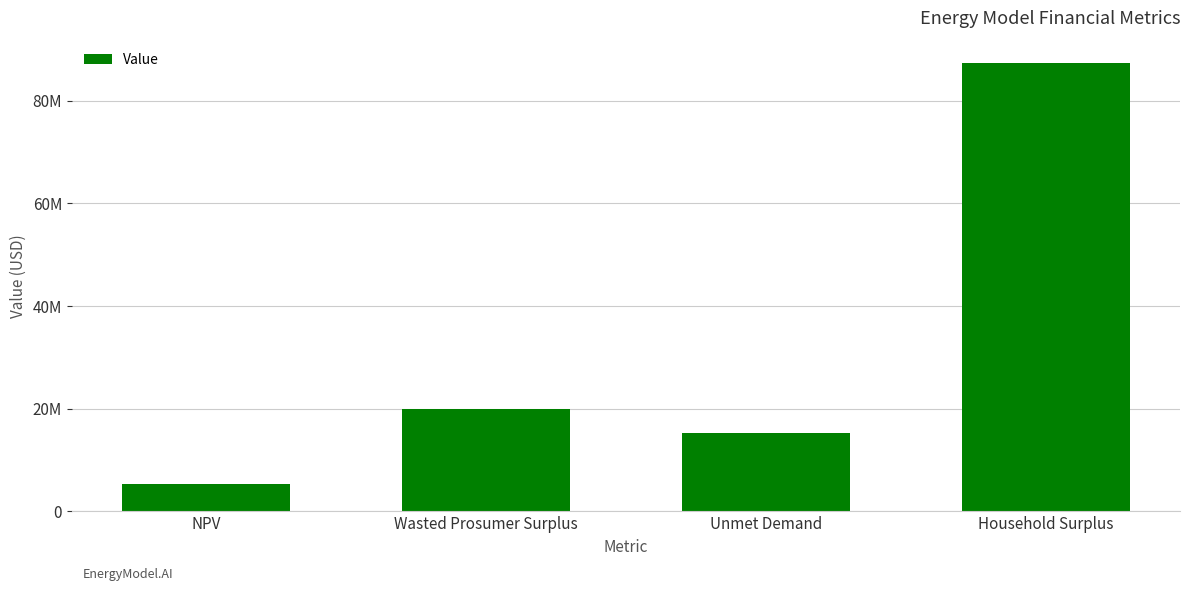

How many data points are less than 19990957?

2